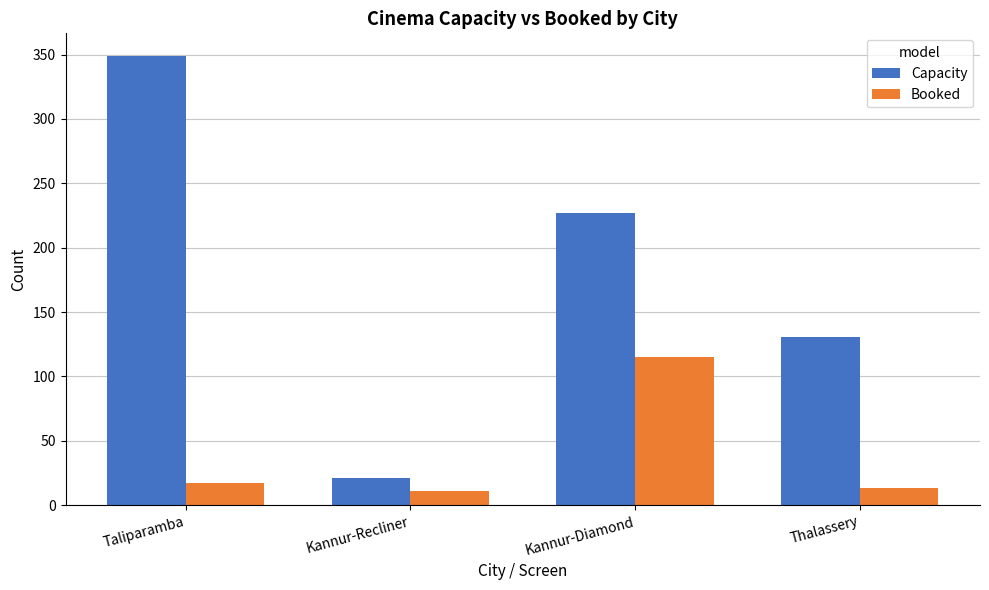

Rank the series by their maximum value, from lowest to highest.

Booked, Capacity